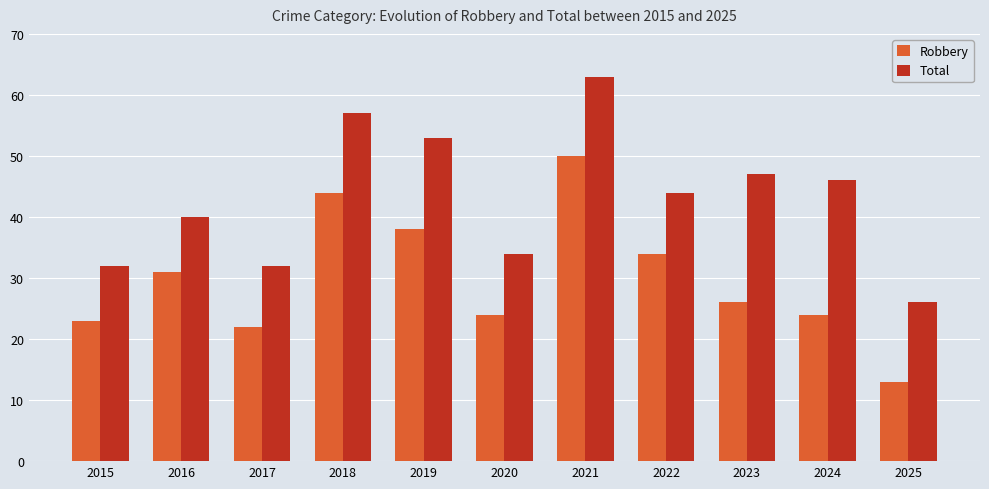

At which category does the chart reach its minimum across all series?

2025